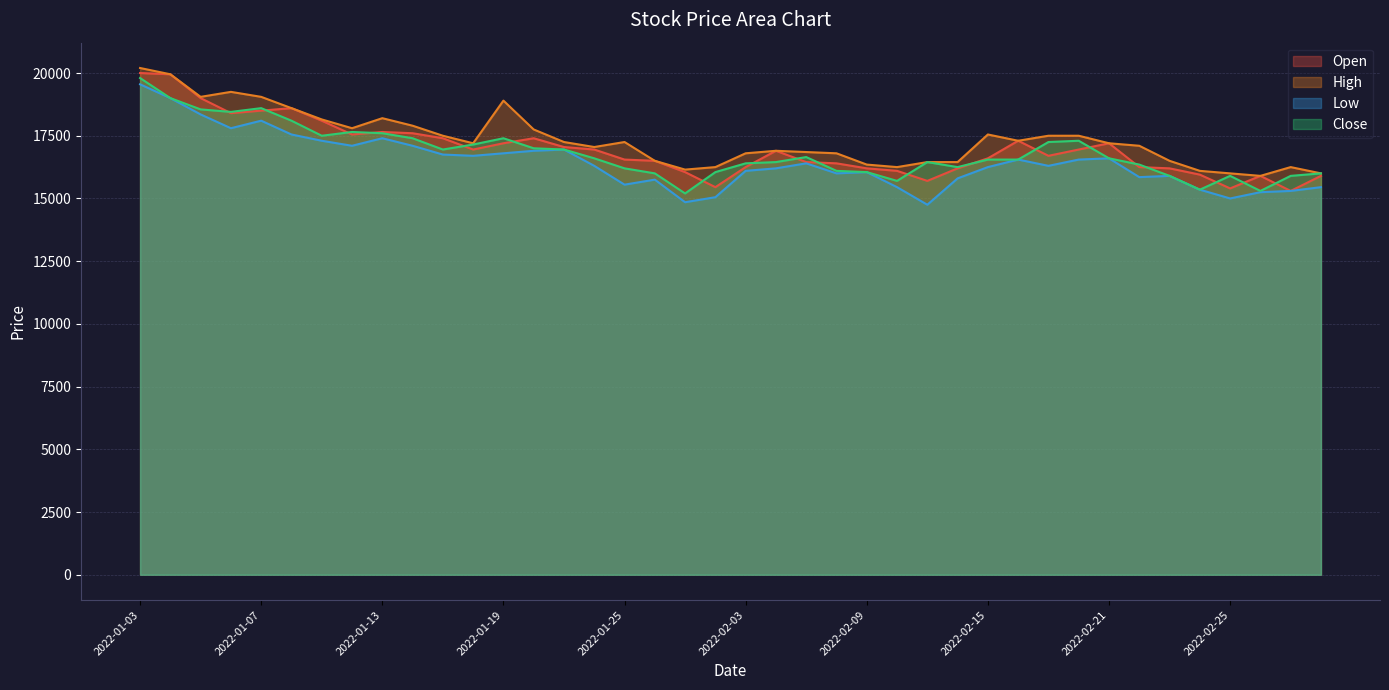

Where is the first local maximum for Low?

2022-01-07